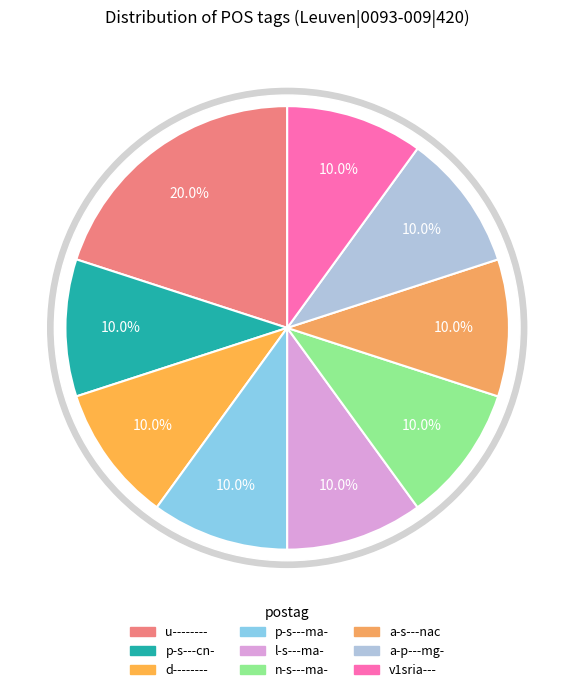

What percentage is NOT represented by u--------?

80.0%